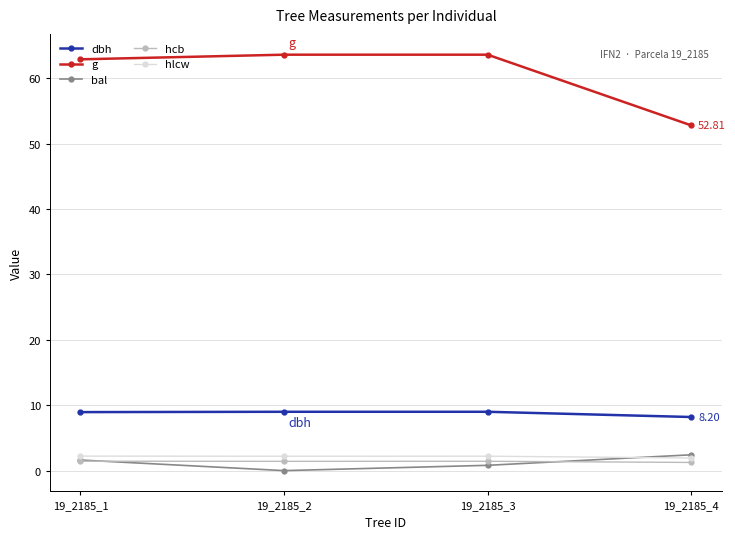

True or false: bal and g cross at least once.

False